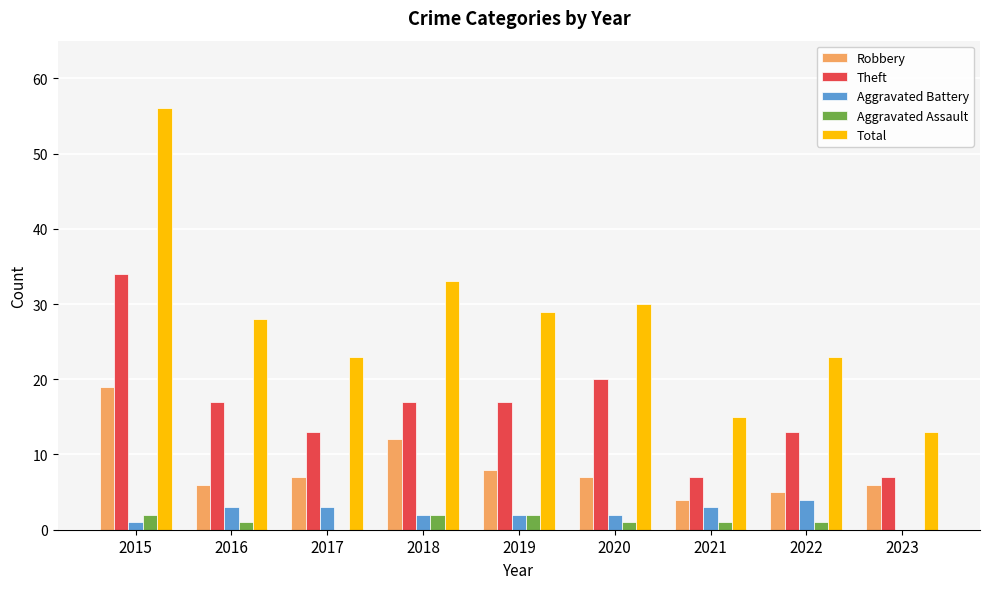

At which category is the sum across all series the highest?

2015